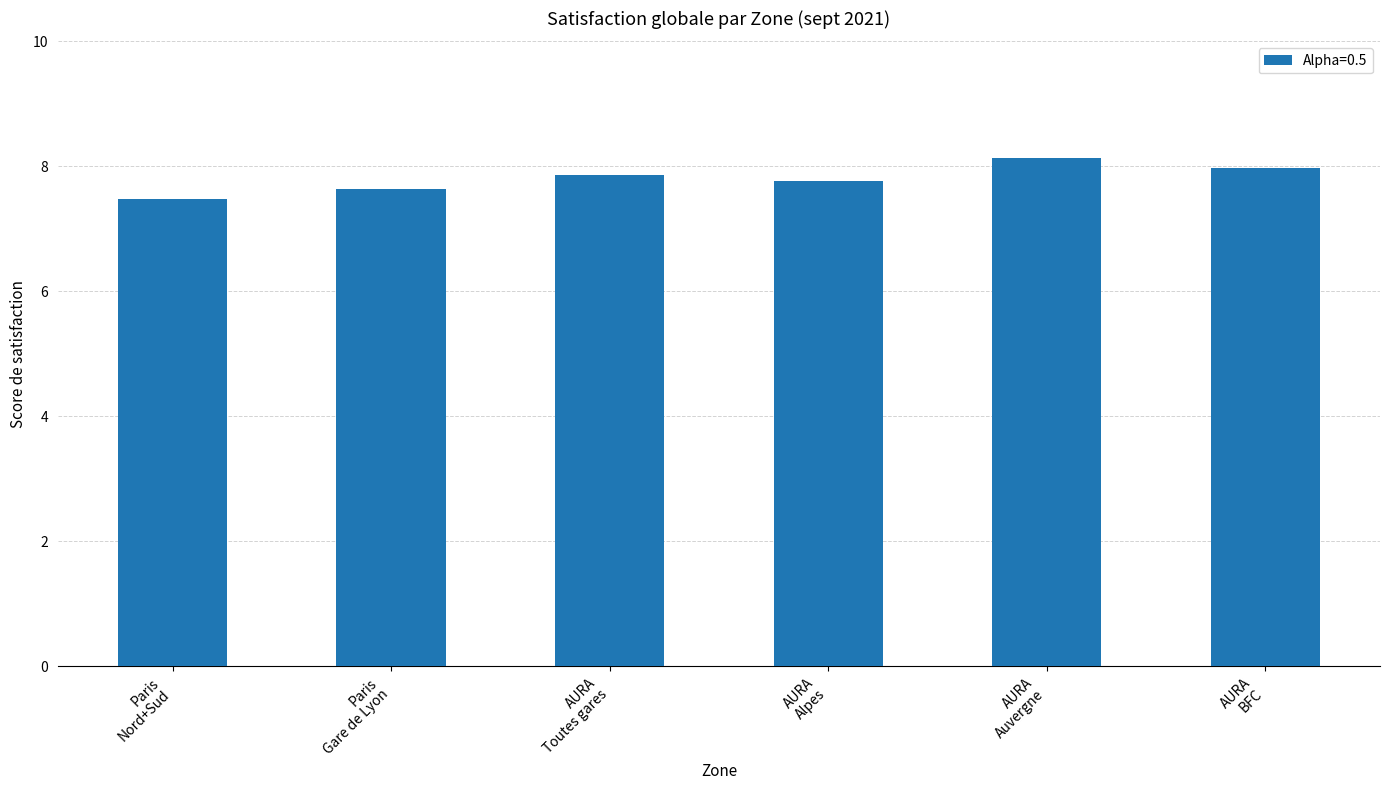

What is the difference between the maximum and minimum values?

0.6